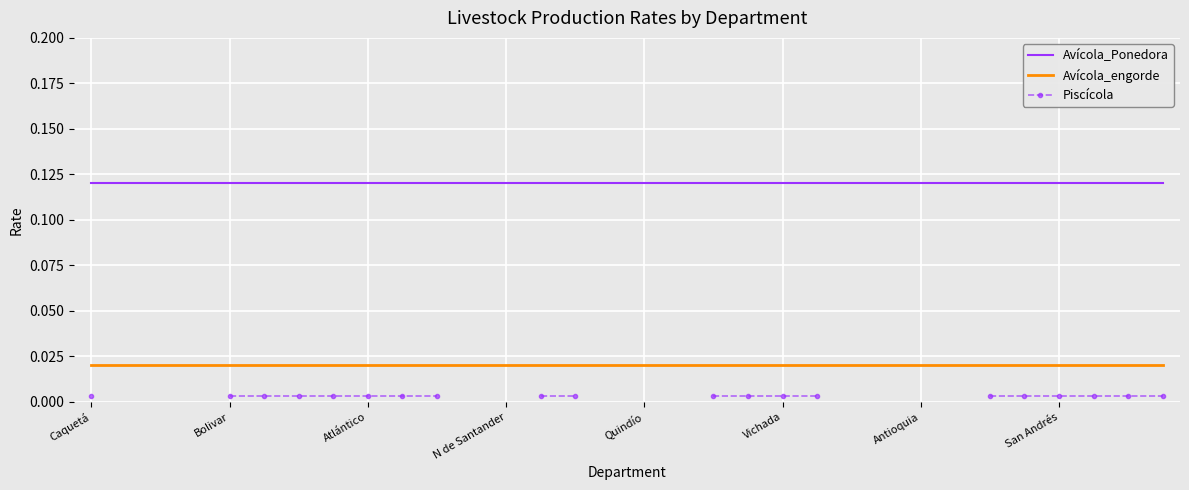

Which label corresponds to the smallest value in the chart?

Caquetá